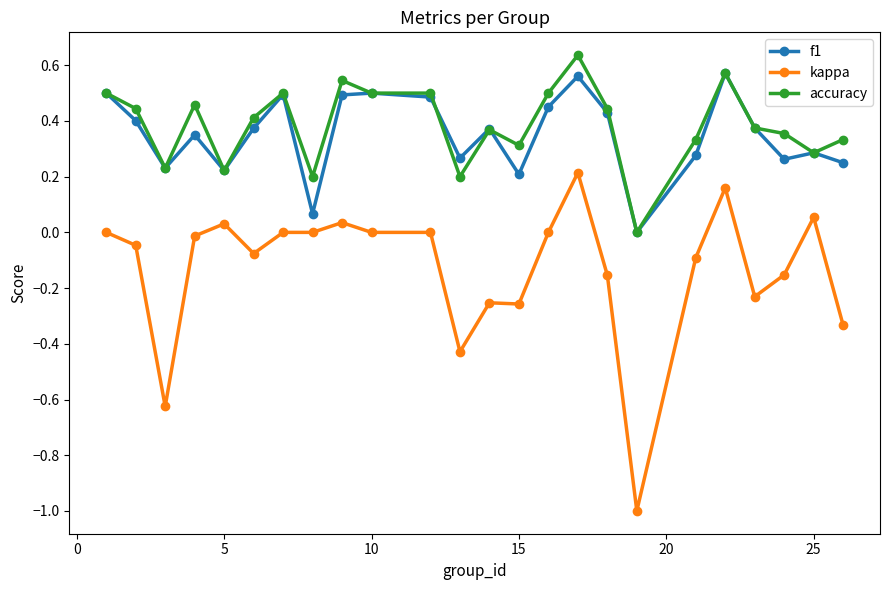

Which series has the largest range (max minus min)?

kappa